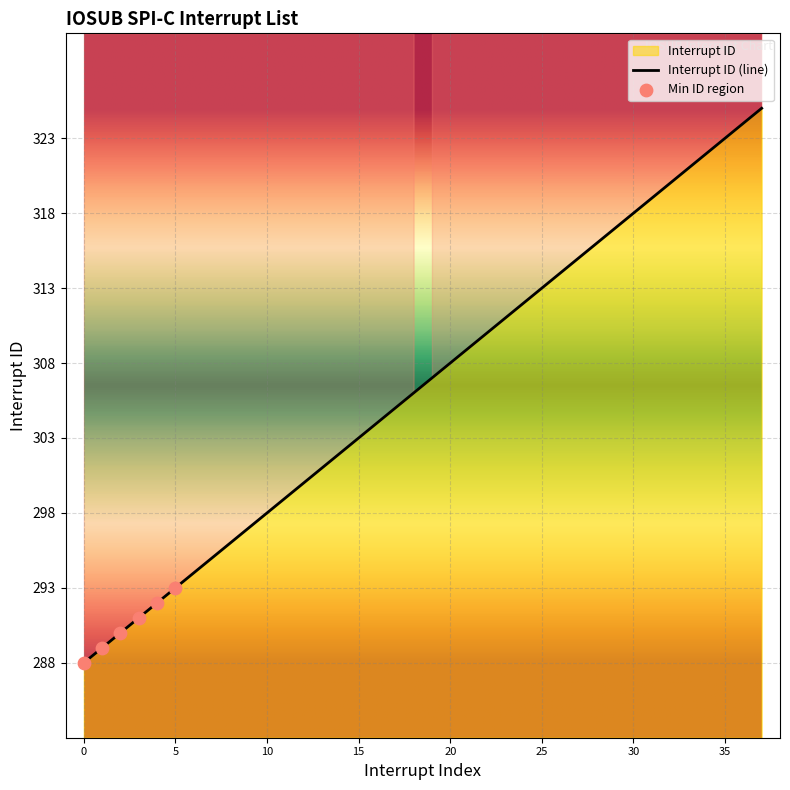

Which has a higher value, 0 or 17?

17